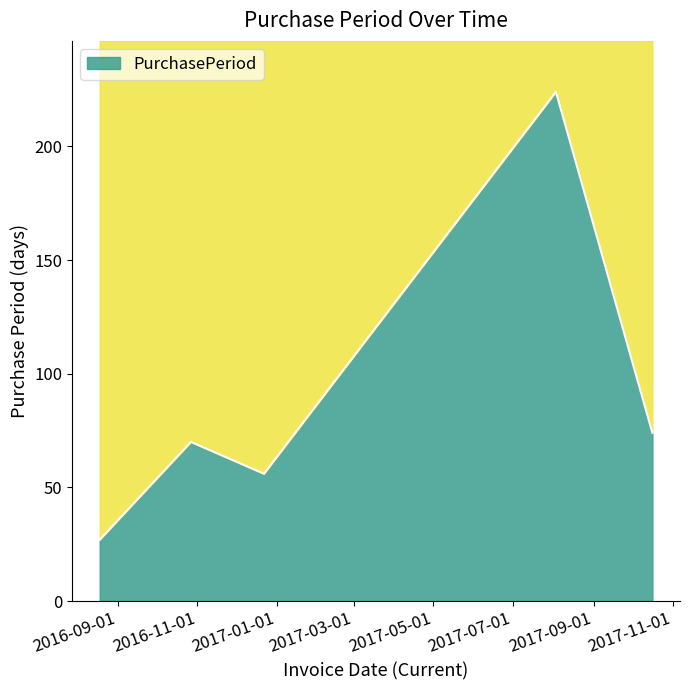

Which category has the lowest value across all series?

2016-08-18